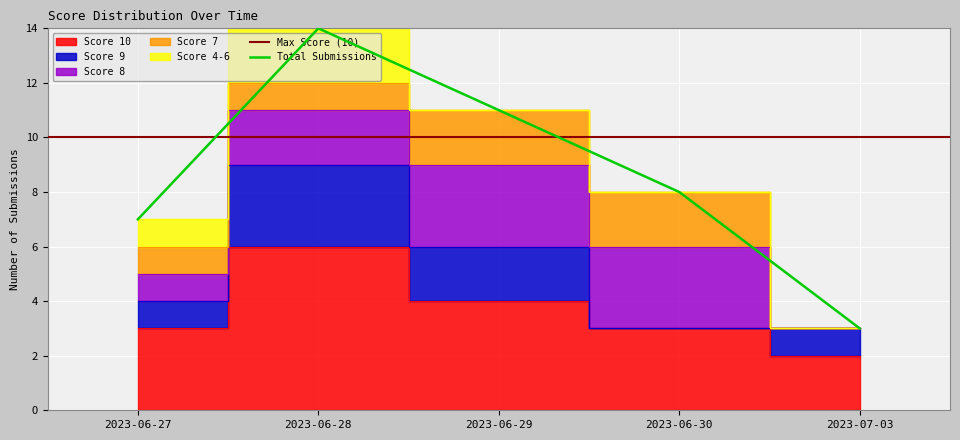

List the labels in order of Score 7 value, largest first.

2023-06-29, 2023-06-30, 2023-06-27, 2023-06-28, 2023-07-03